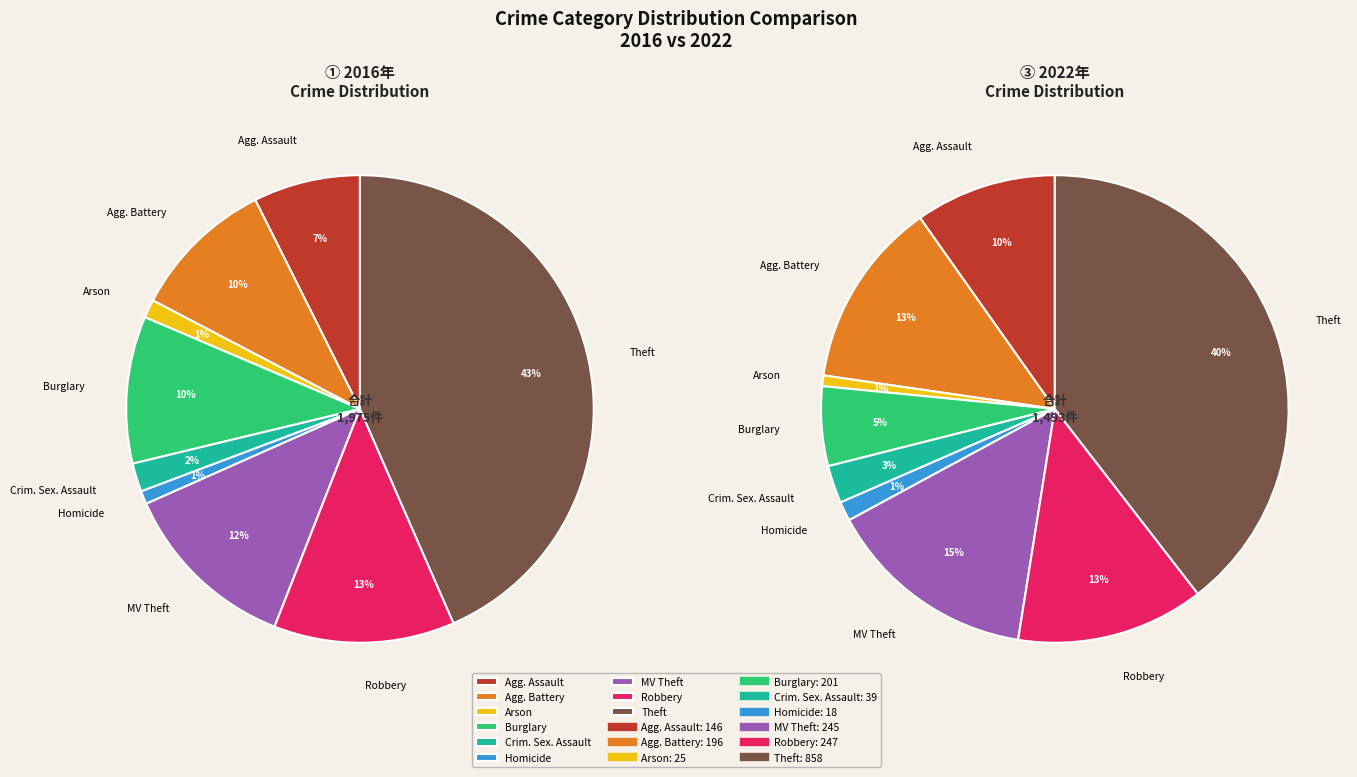

To the nearest percent, what portion does 5 represent?

1%